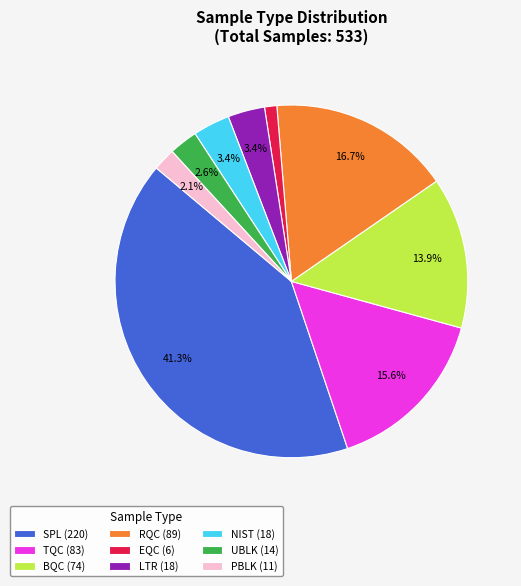

What is the total percentage of BQC (74) and TQC (83)?

29.5%